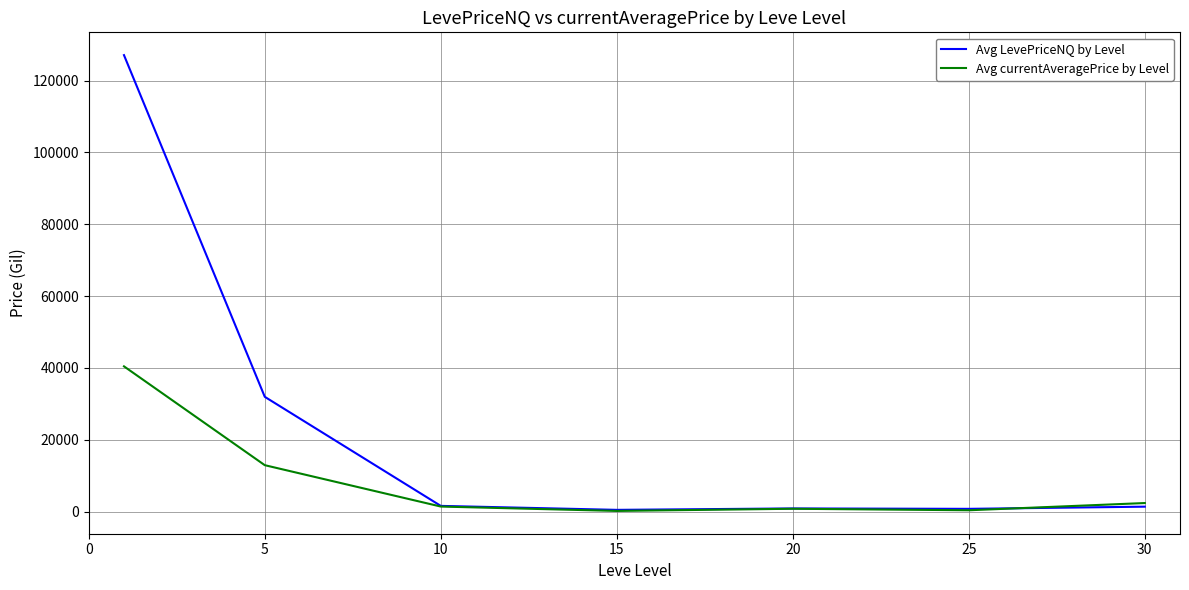

Which series has the widest spread of values?

Avg LevePriceNQ by Level